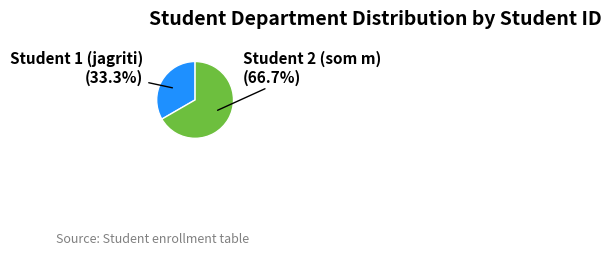

Does any single category account for the majority?

Yes